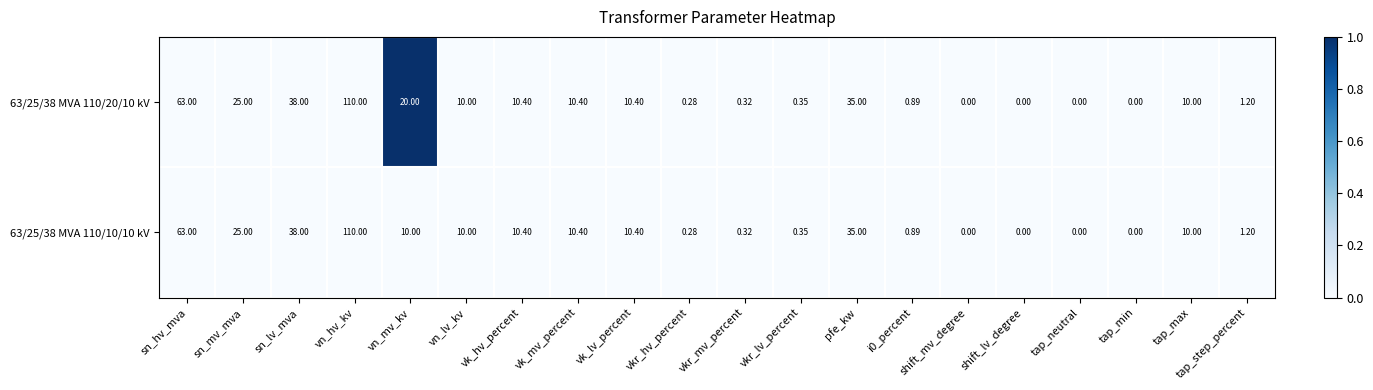

Which category has the highest value across all series?

vn_hv_kv